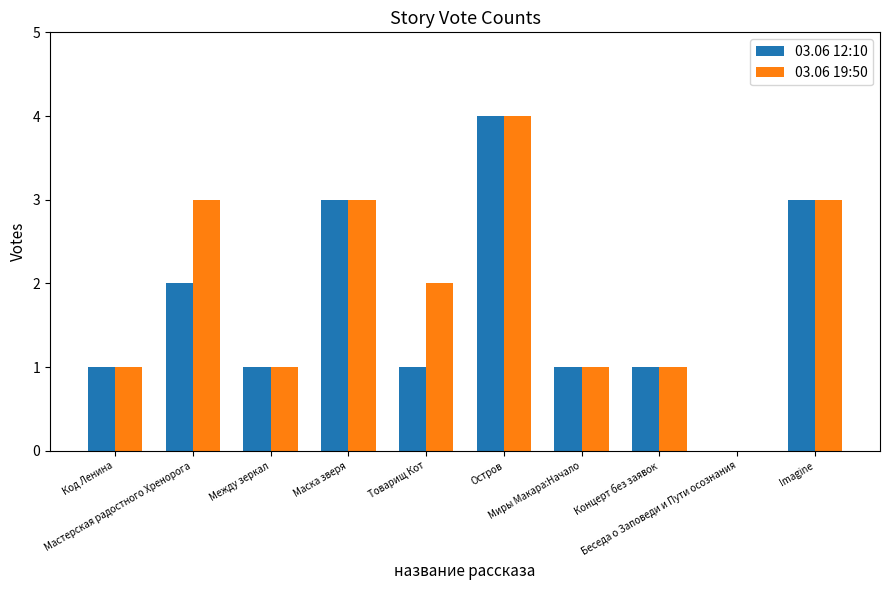

What is the sum of all 03.06 12:10 values?

17